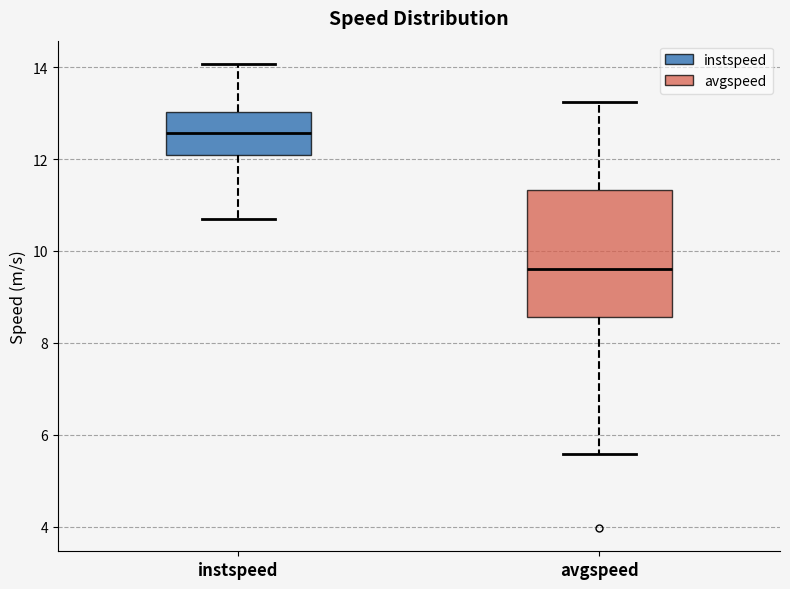

Reading left to right, transcribe this box plot: for each box, give where its median line is, the range the box spans, and where its two whiskers end, as read against the y-axis. The values are not printed on the chart, so give them approximately, as read against the axis.

instspeed: median 12.6, box 12.0 to 13.0, whiskers 10.6 to 14.0
avgspeed: median 9.6, box 8.6 to 11.4, whiskers 5.6 to 13.2